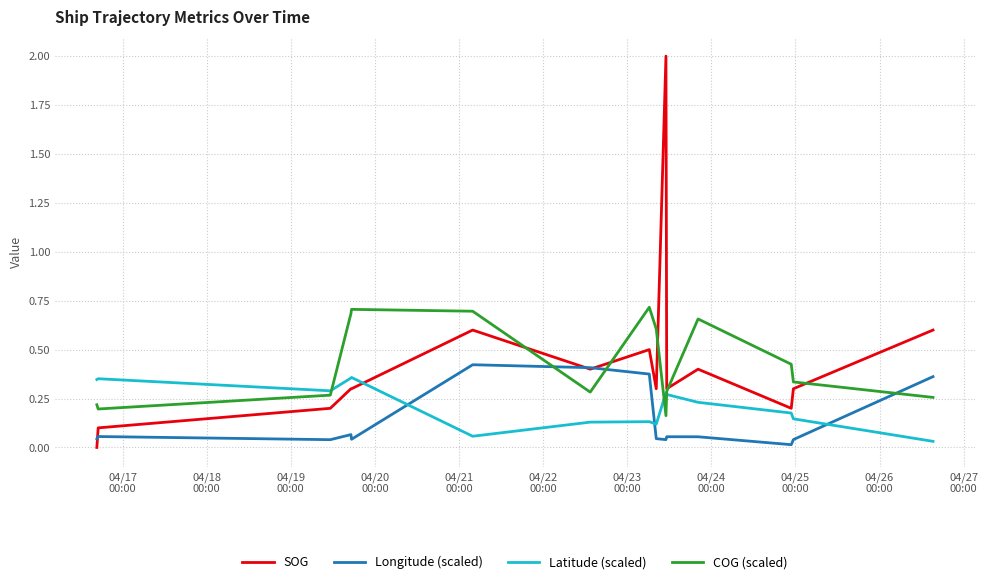

Which series has the largest range (max minus min)?

SOG